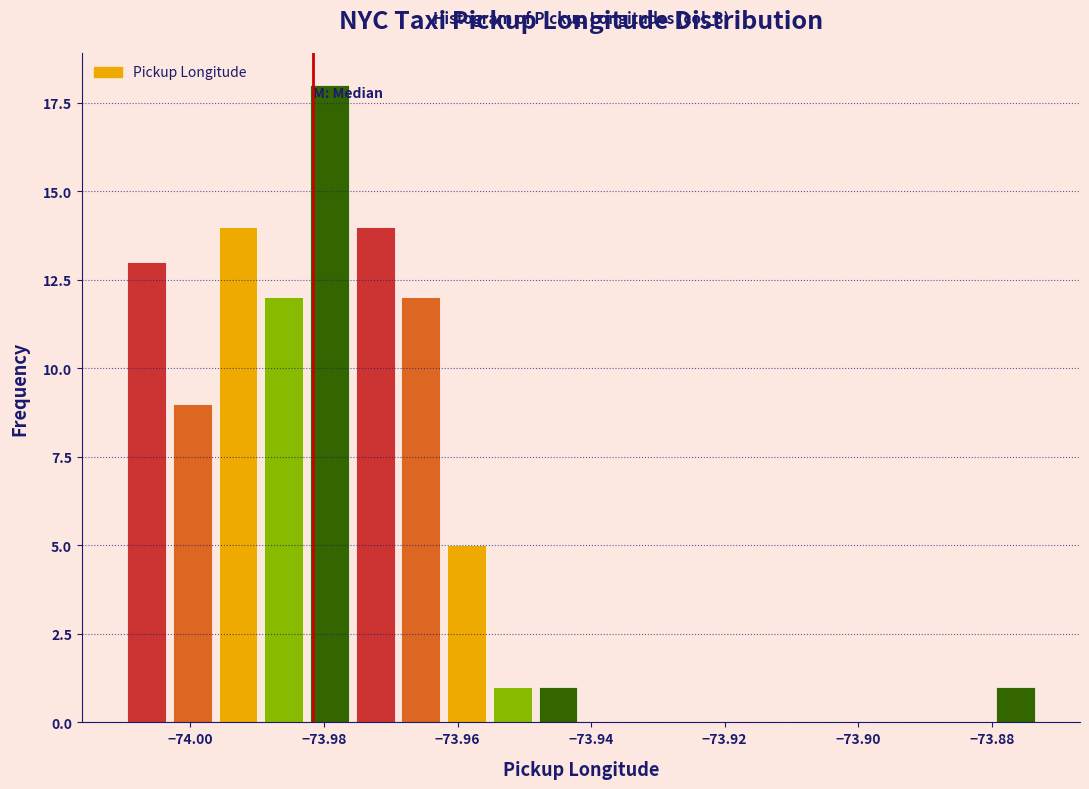

Around what value on the x-axis is the tallest bar? Give the approximate position of its centre, as read against the axis.

-73.980